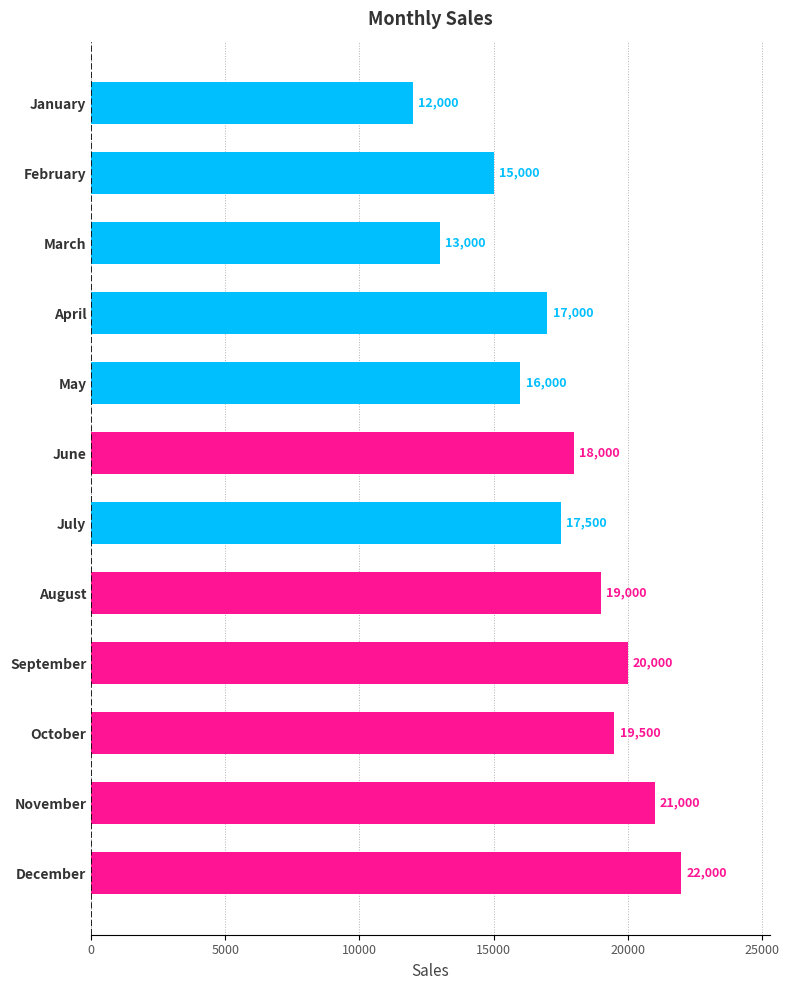

Is it true that the value at June is 27095?

False